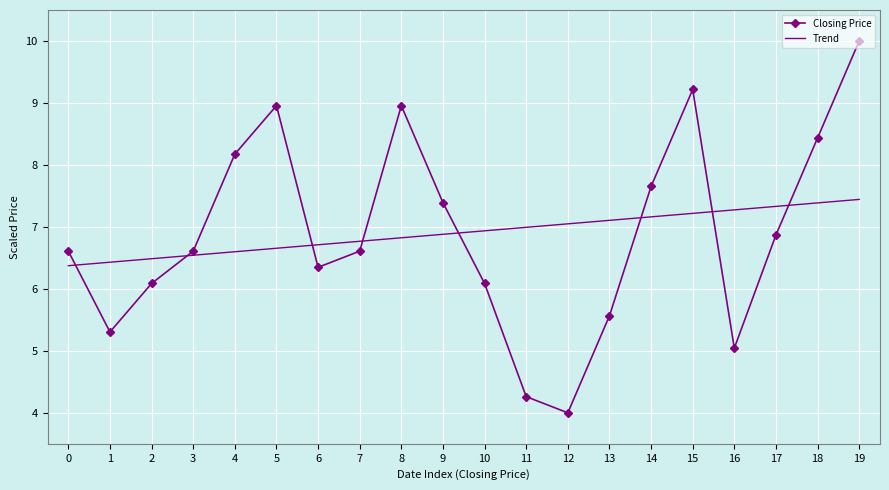

At which category does Closing Price reach its first local peak?

5